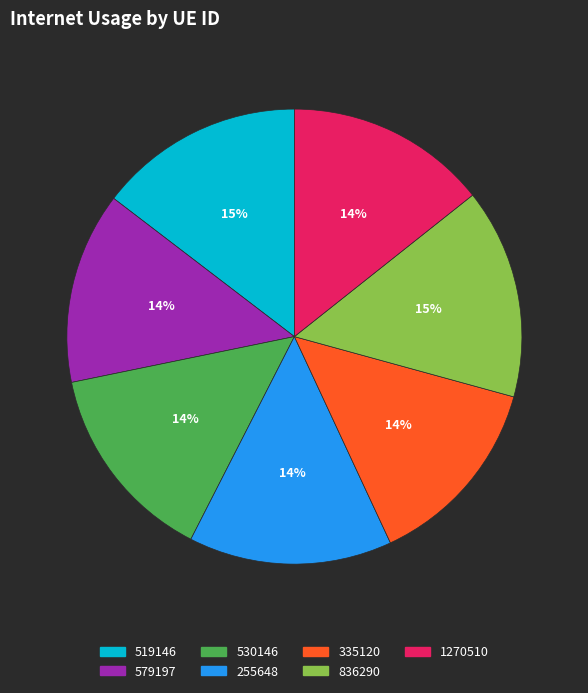

To the nearest percent, what is the average slice percentage?

14%